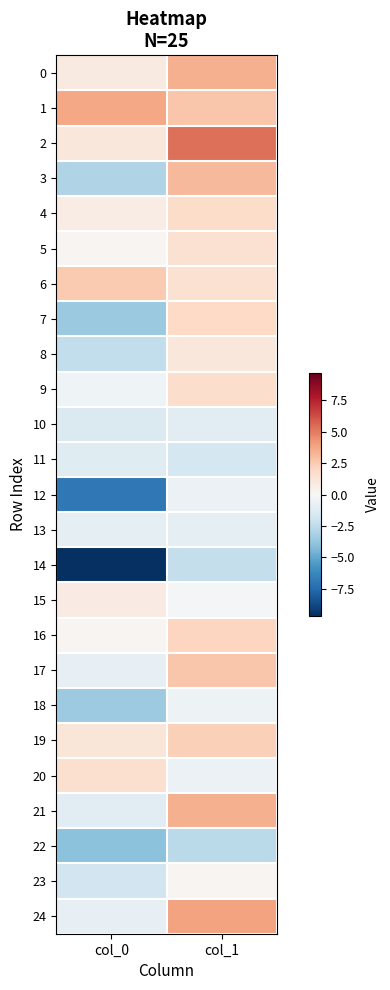

At how many categories does at least one series exceed 4?

1